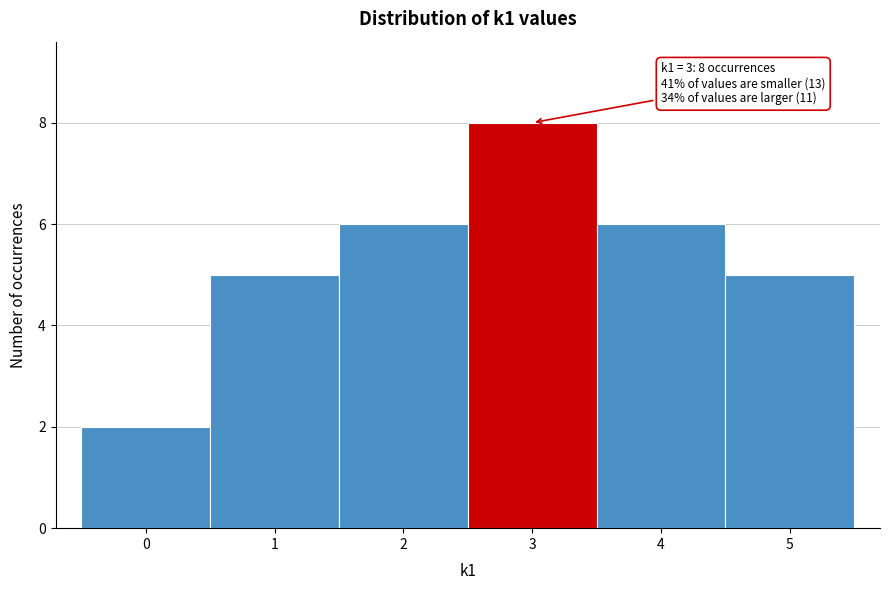

Over which range of the x-axis is the bar tallest?

2.5 to 3.5